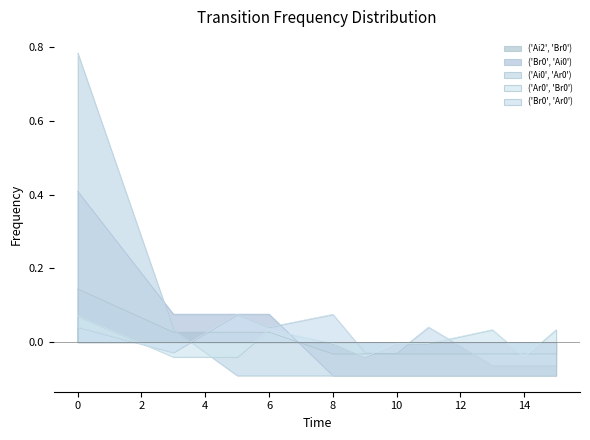

What is the difference between the second highest and minimum values in the ('Ai0', 'Ar0') series?

0.1